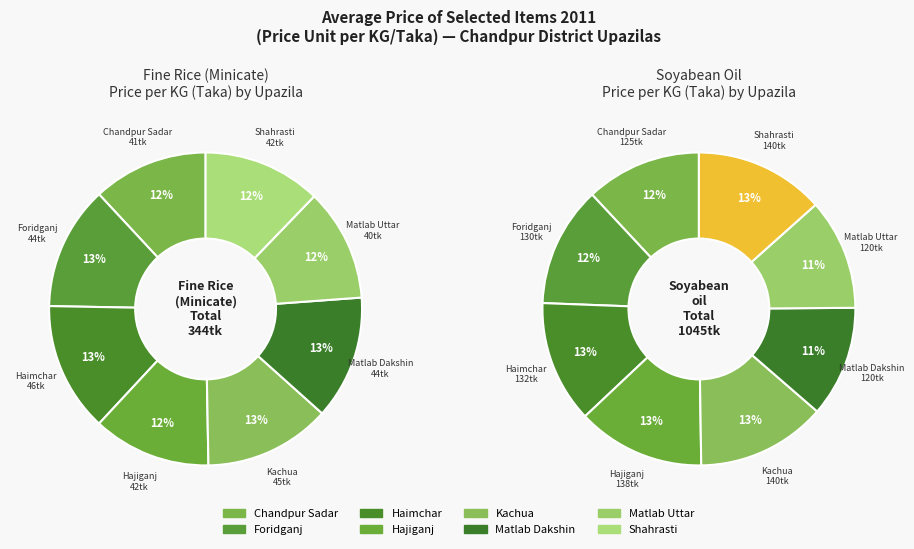

The Matlab Dakshin slice represents 1% of the pie. True or false?

False